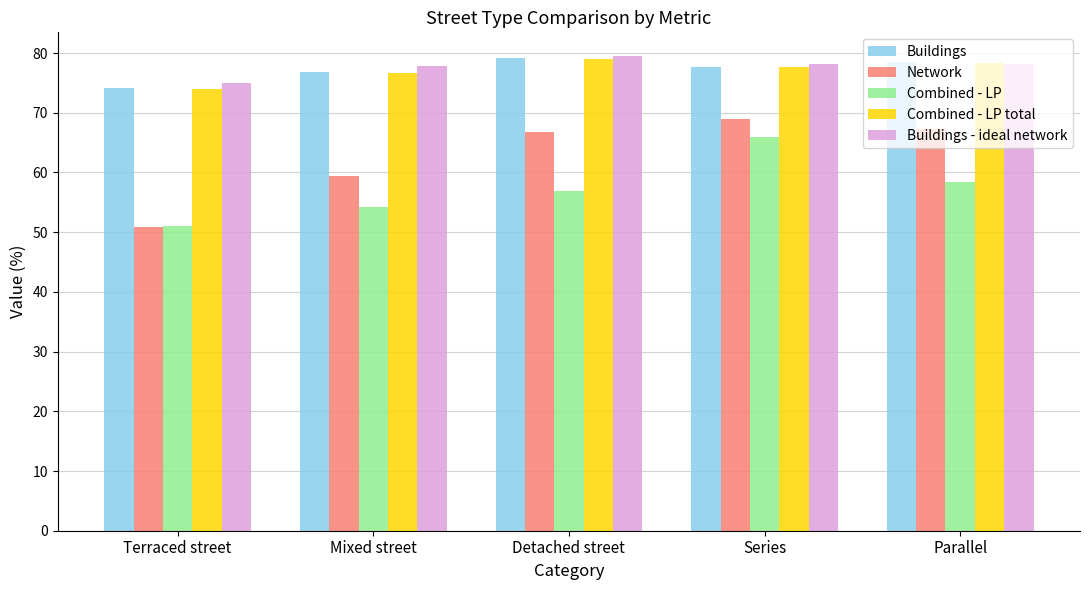

What value does the Combined - LP series have at Detached street?

57.0